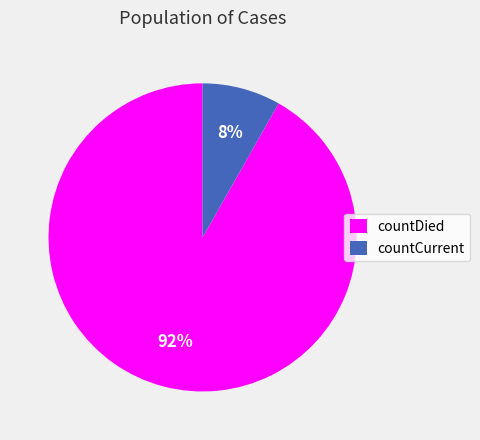

To the nearest percent, what percentage of the pie is countCurrent?

8%